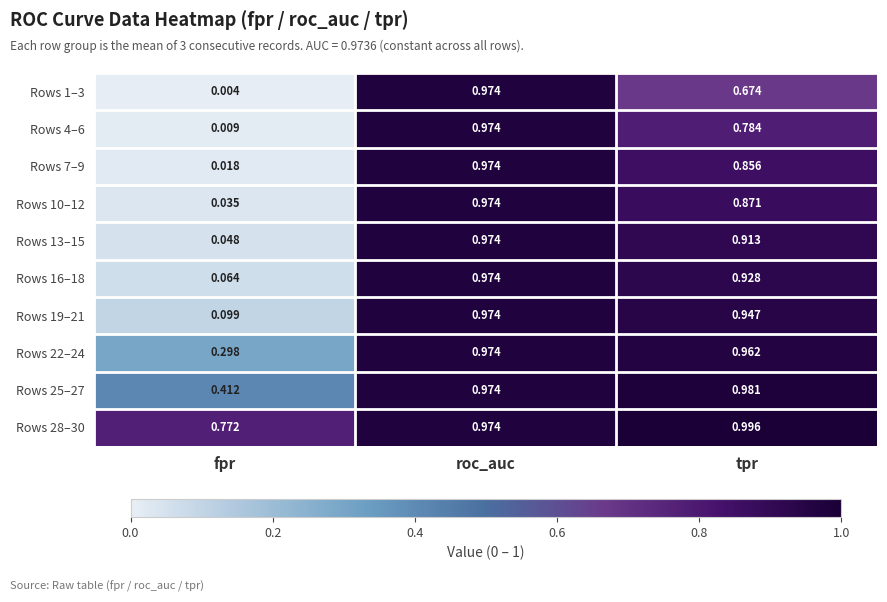

Is the value of Rows 10–12 at fpr greater than the value of Rows 16–18 at tpr?

No